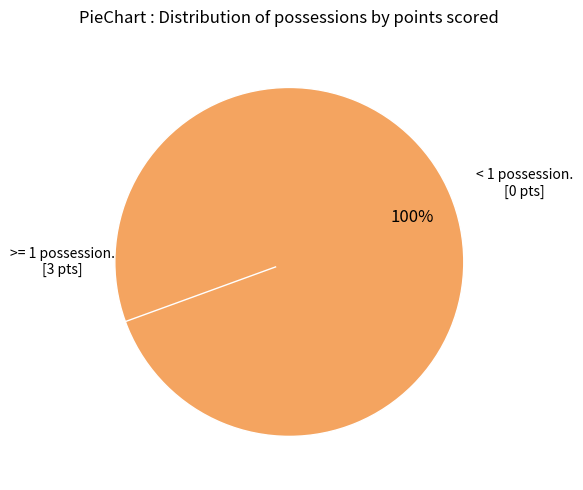

Count the number of slices in the pie.

2